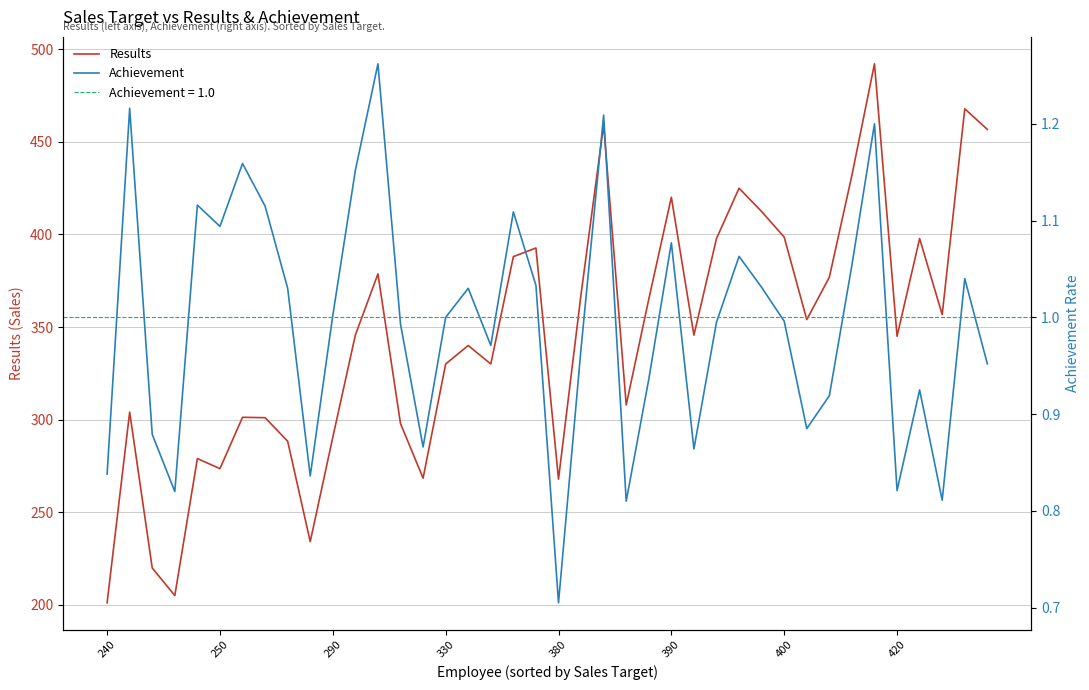

At which label is Results closest to 346?

11